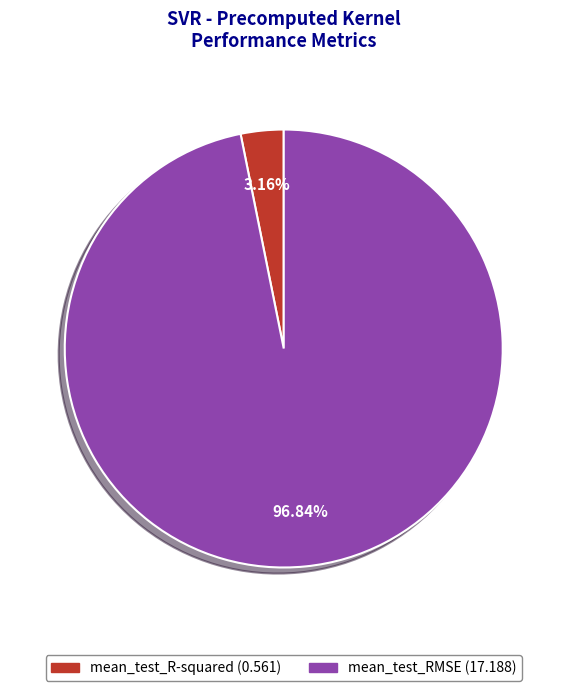

Between mean_test_R-squared and mean_test_RMSE, which is larger?

mean_test_RMSE